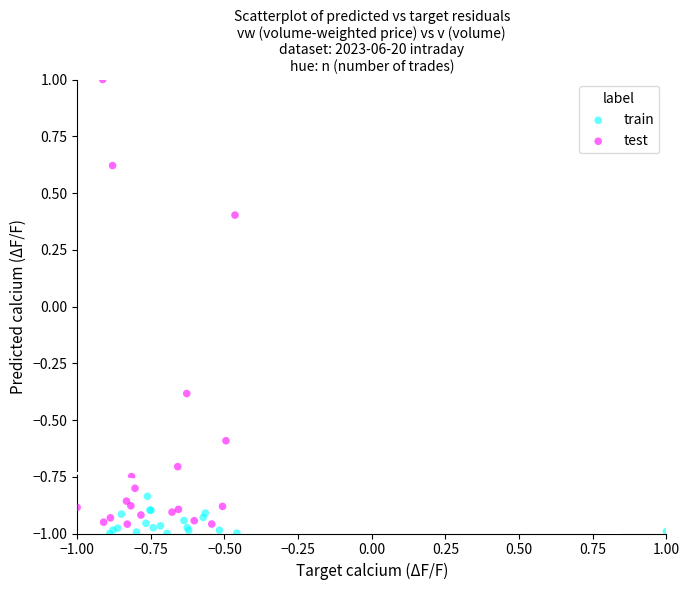

Which series has the widest spread of Y values?

test